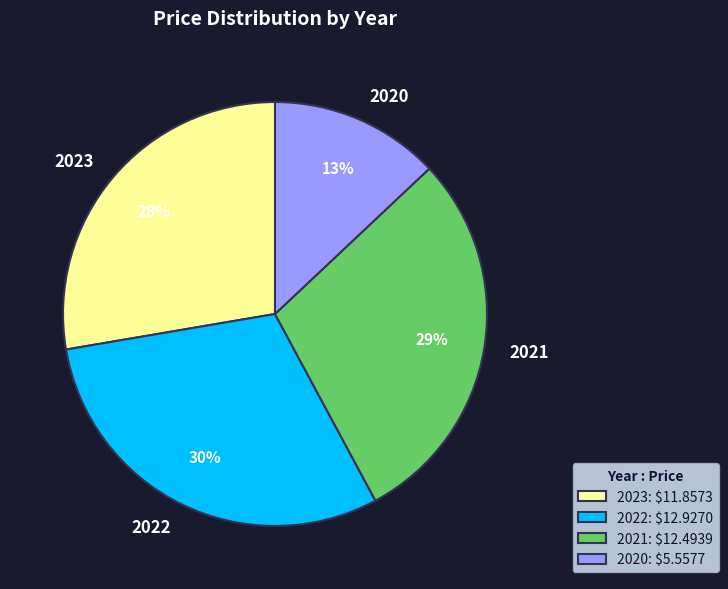

Approximately how many times larger is the value at 2023 compared to 2022?

0.9